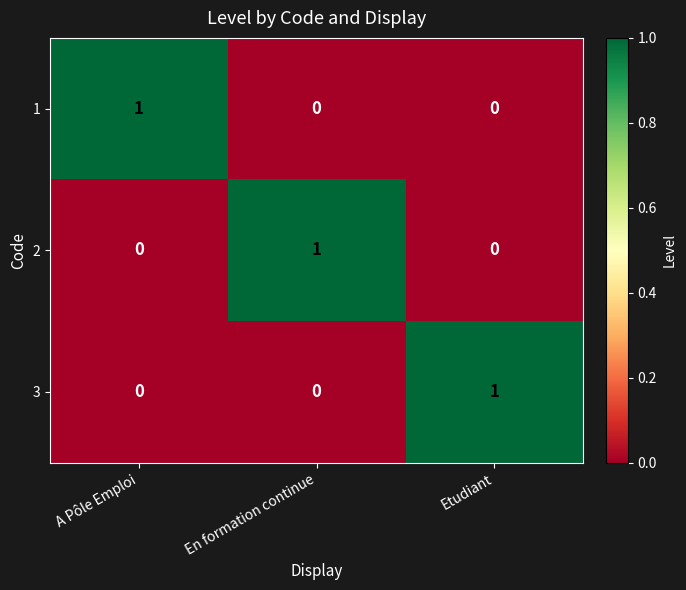

The value of 1 at En formation continue is 0. True or false?

True